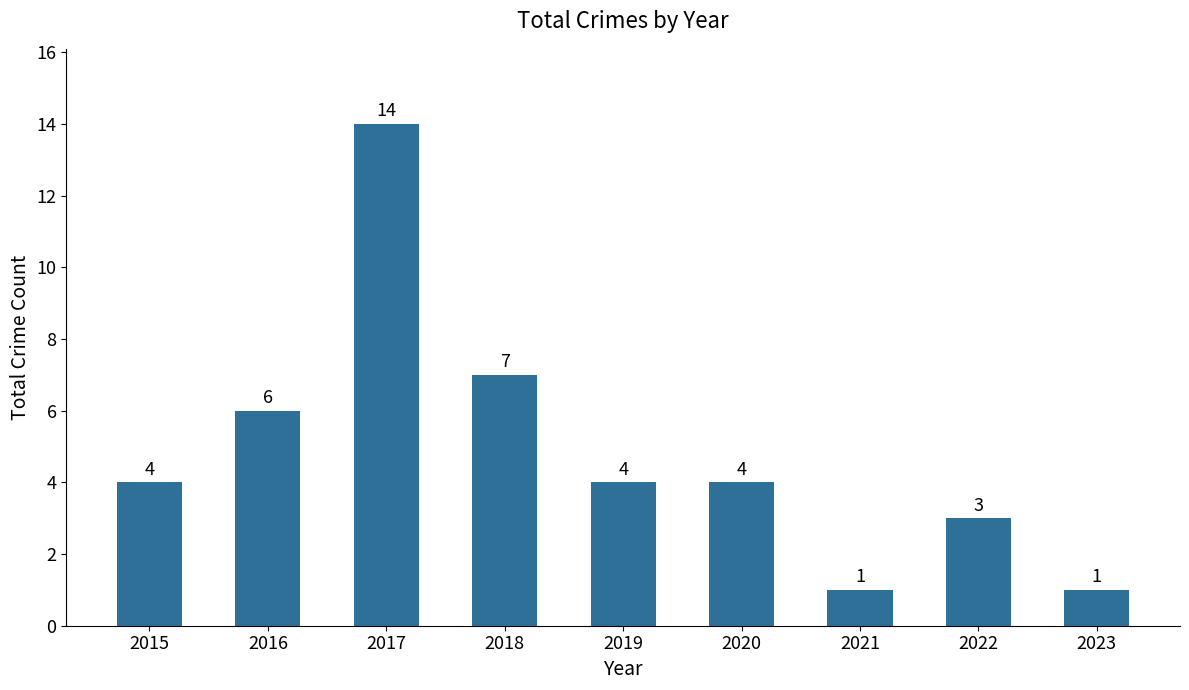

Reading left to right, what are all the values shown in this chart?

2015=4	2016=6	2017=14	2018=7	2019=4	2020=4	2021=1	2022=3	2023=1